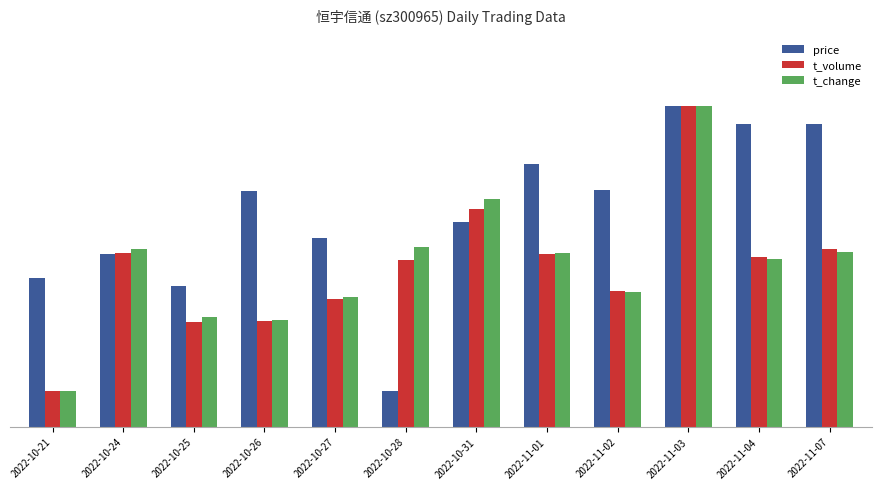

Which series changed the most between 2022-10-31 and 2022-11-02?

t_change